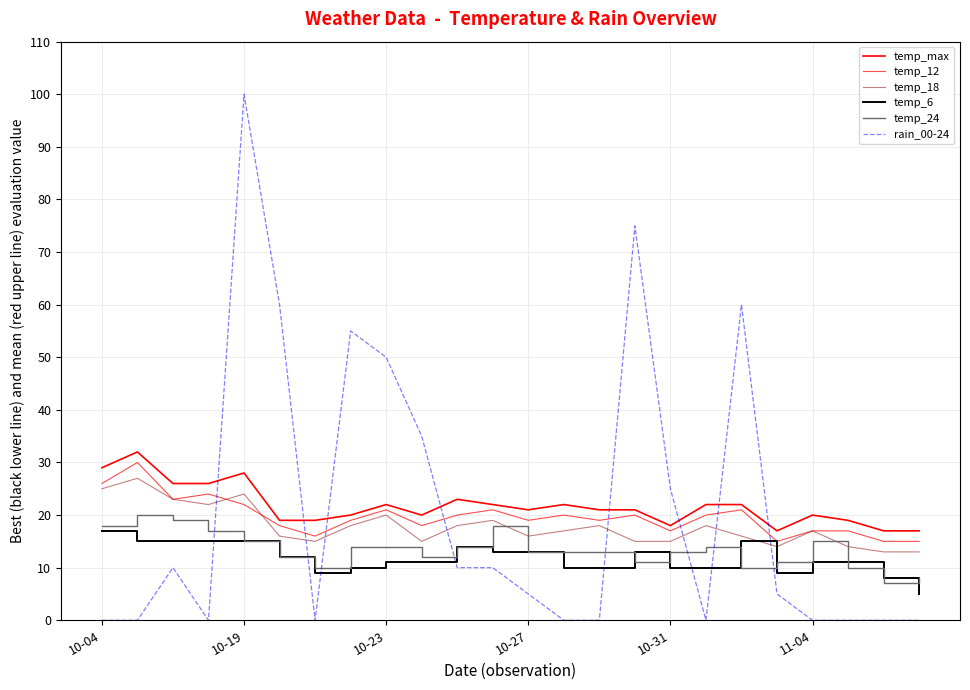

After their last crossing, which series has the higher values: temp_max or rain_00-24?

temp_max